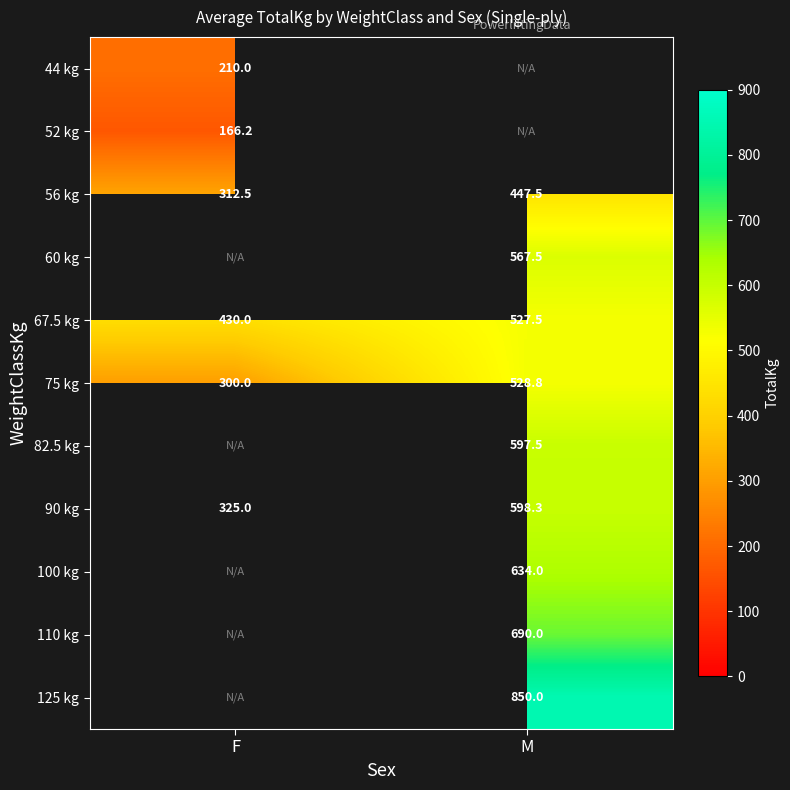

What is the greatest value displayed?

850.0